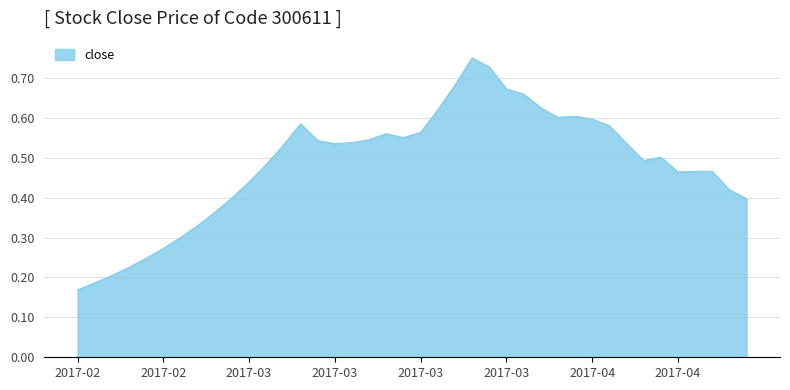

True or false: there are more than 1 points higher than both neighbors.

True